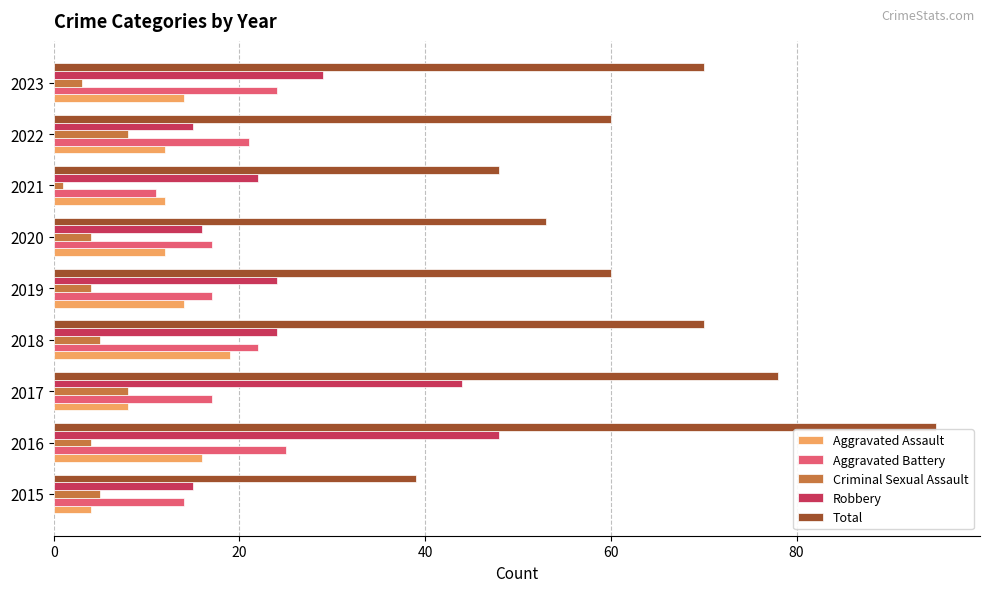

True or false: Aggravated Assault has a value of 12 at 2021.

True